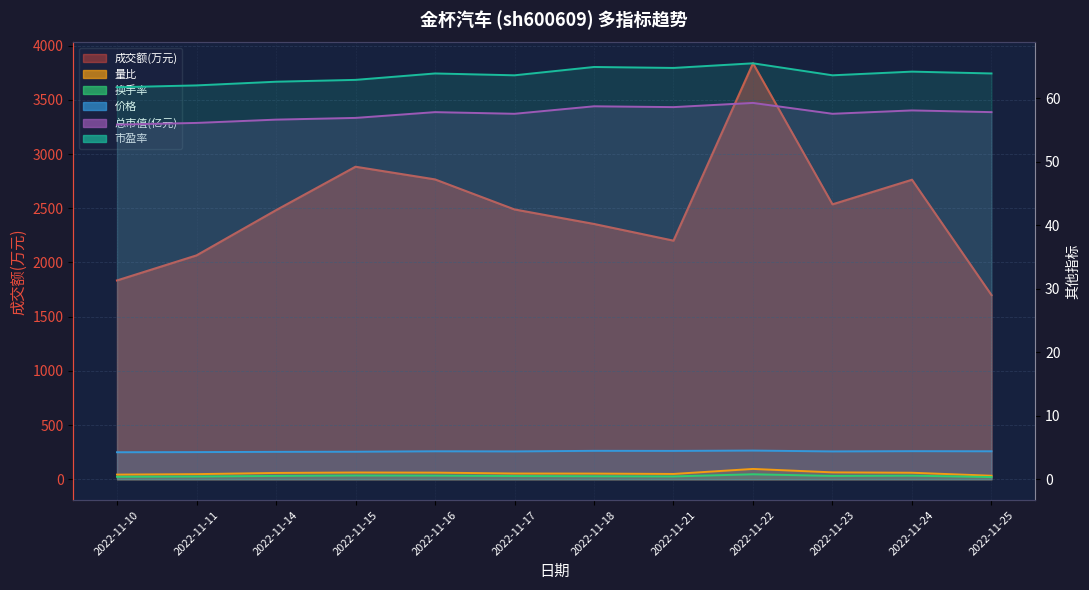

What is the sum of all 总市值(亿元) values?

691.0